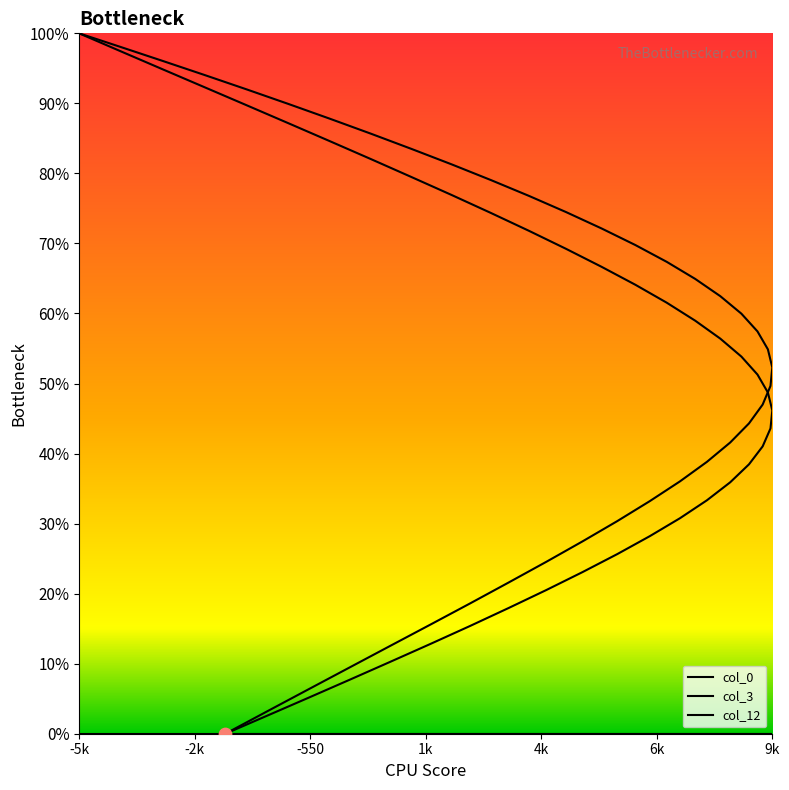

At how many categories does at least one series exceed 3?

39